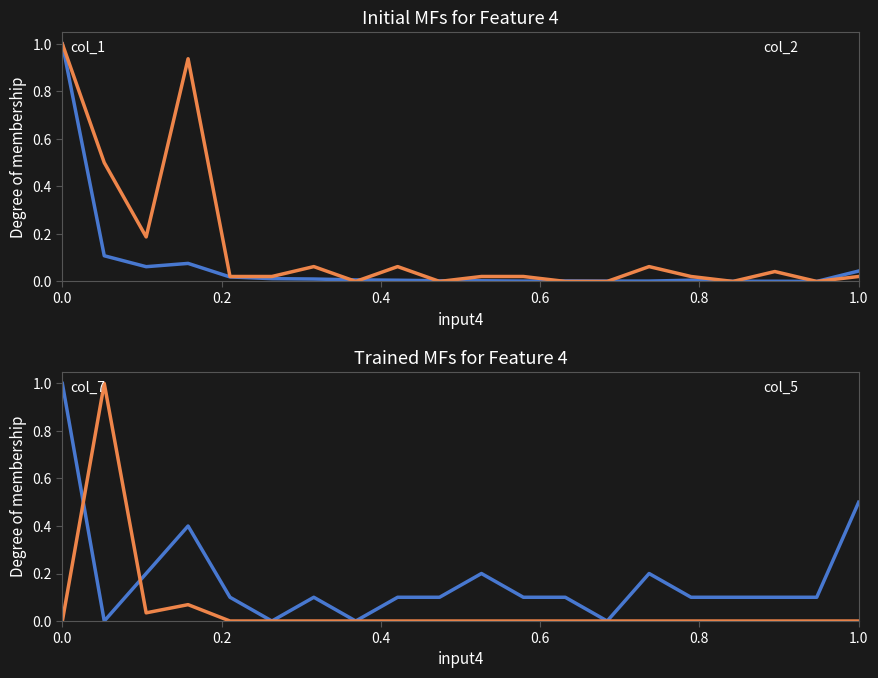

What are all the series names shown in the legend?

col_1, col_2, col_7, col_5